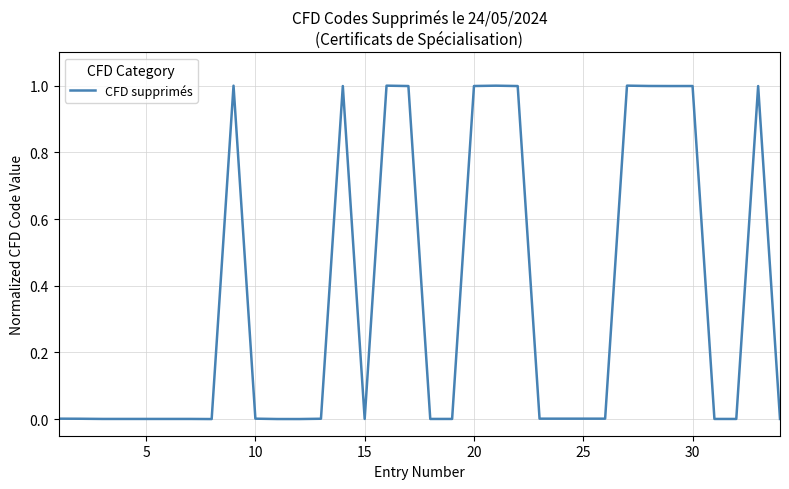

Does the chart display data point markers on the line(s)?

No